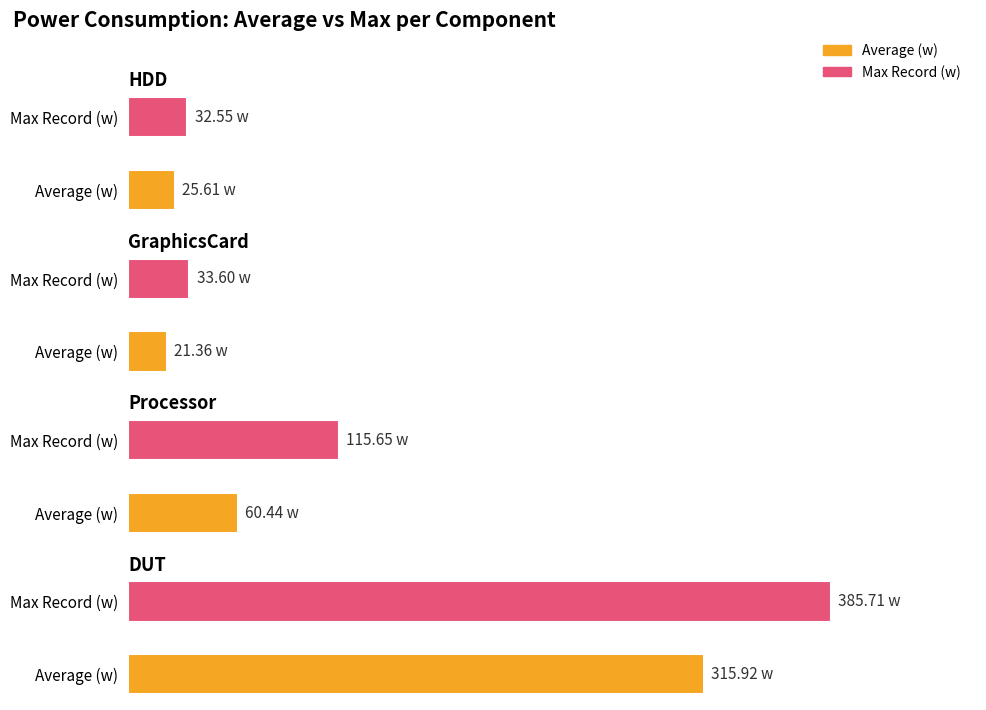

What is the average value of the Max Record (w) series?

141.9